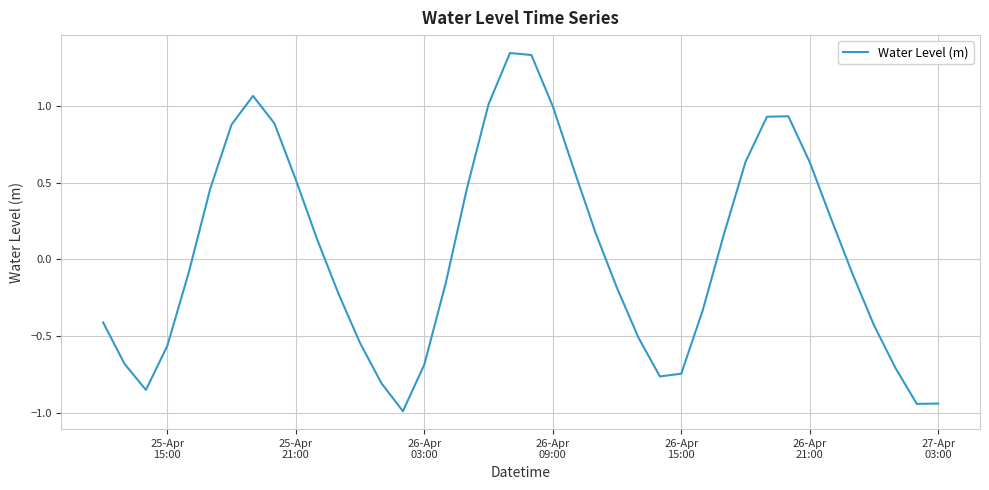

How many values are above zero?

19